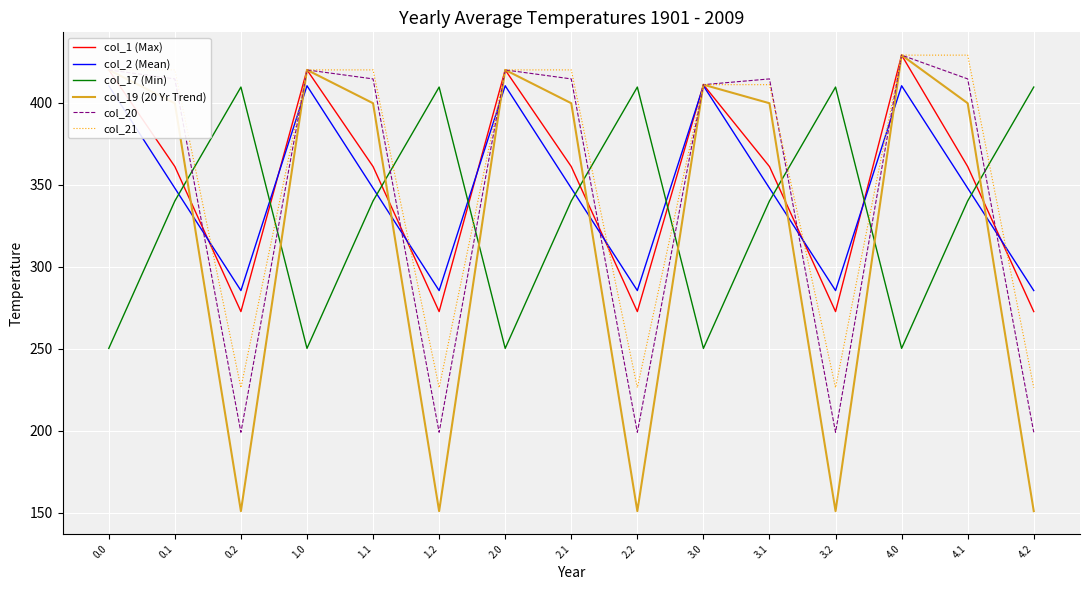

How many lines are shown in the chart?

6